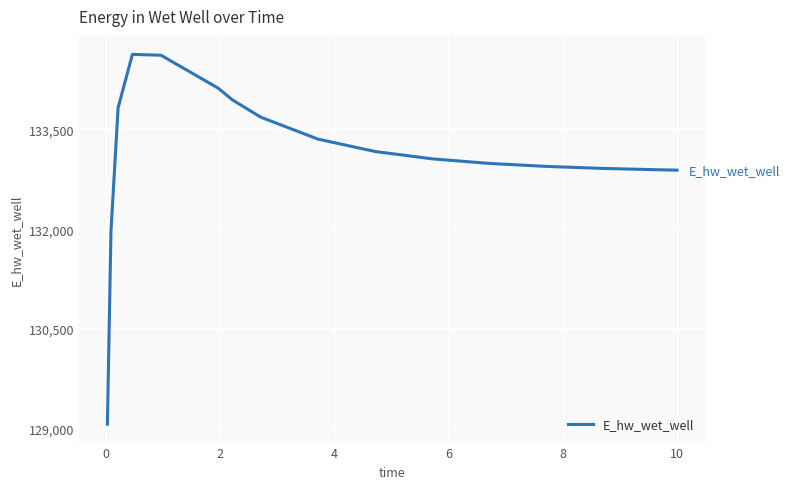

What is the difference between the maximum and minimum values?

5557.6